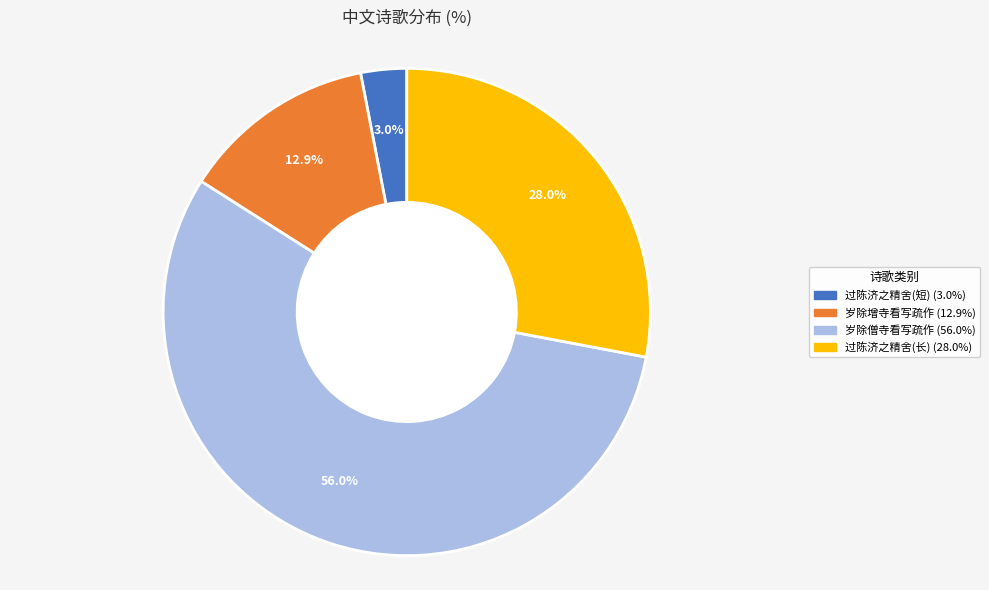

Does any single category account for the majority?

Yes